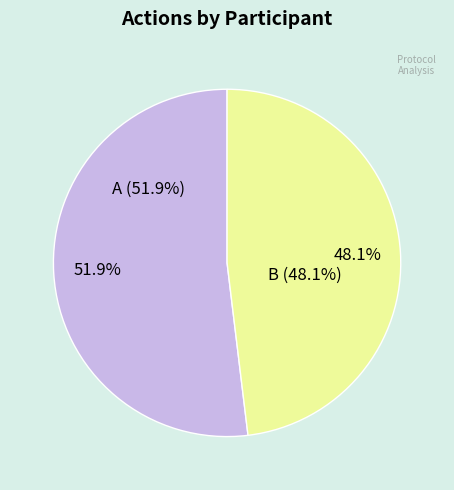

To the nearest percent, what is the average slice percentage?

50%